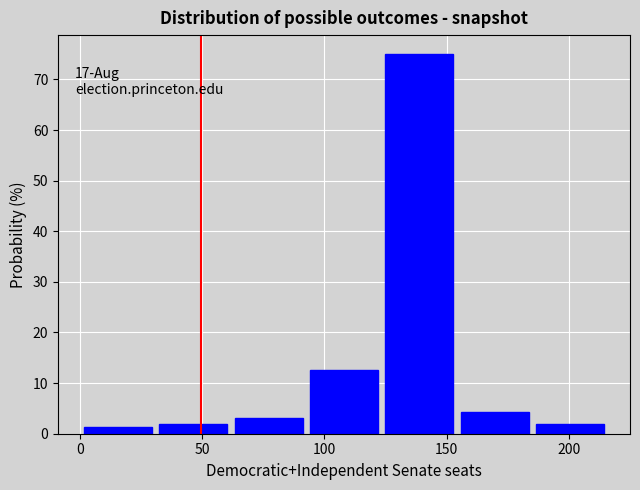

Over which range of the x-axis is the bar tallest?

125 to 155